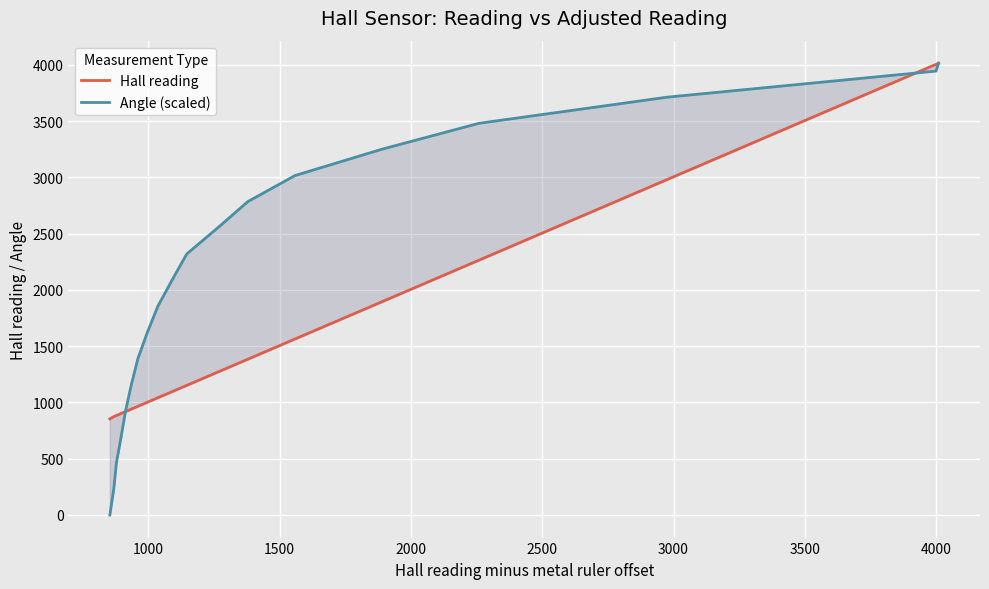

At 4000, list the series in order from largest to smallest.

Angle (scaled), Hall reading